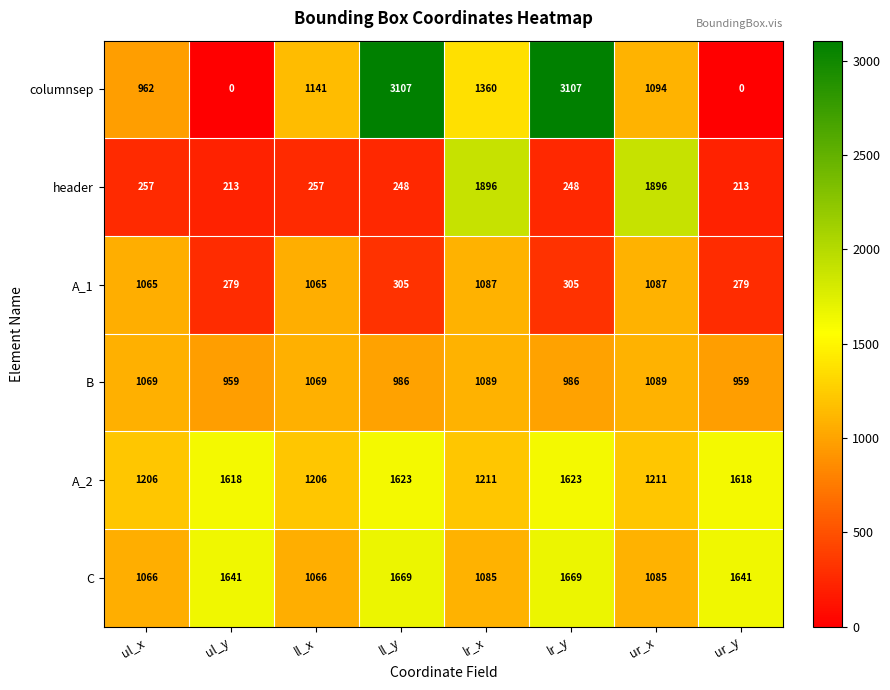

What is the difference between the maximum and minimum values in the B series?

130